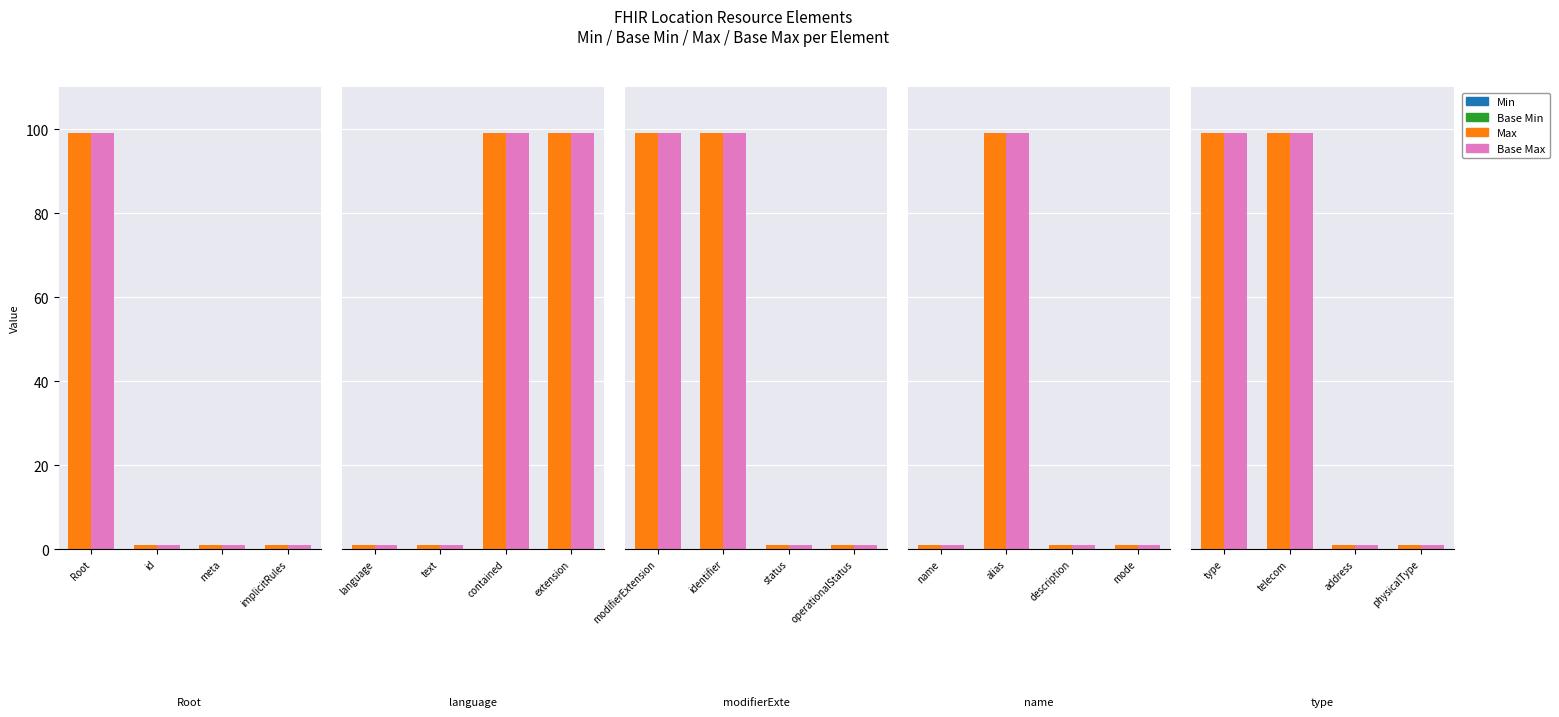

At telecom, list the series in order from smallest to largest.

Min, Base Min, Max, Base Max